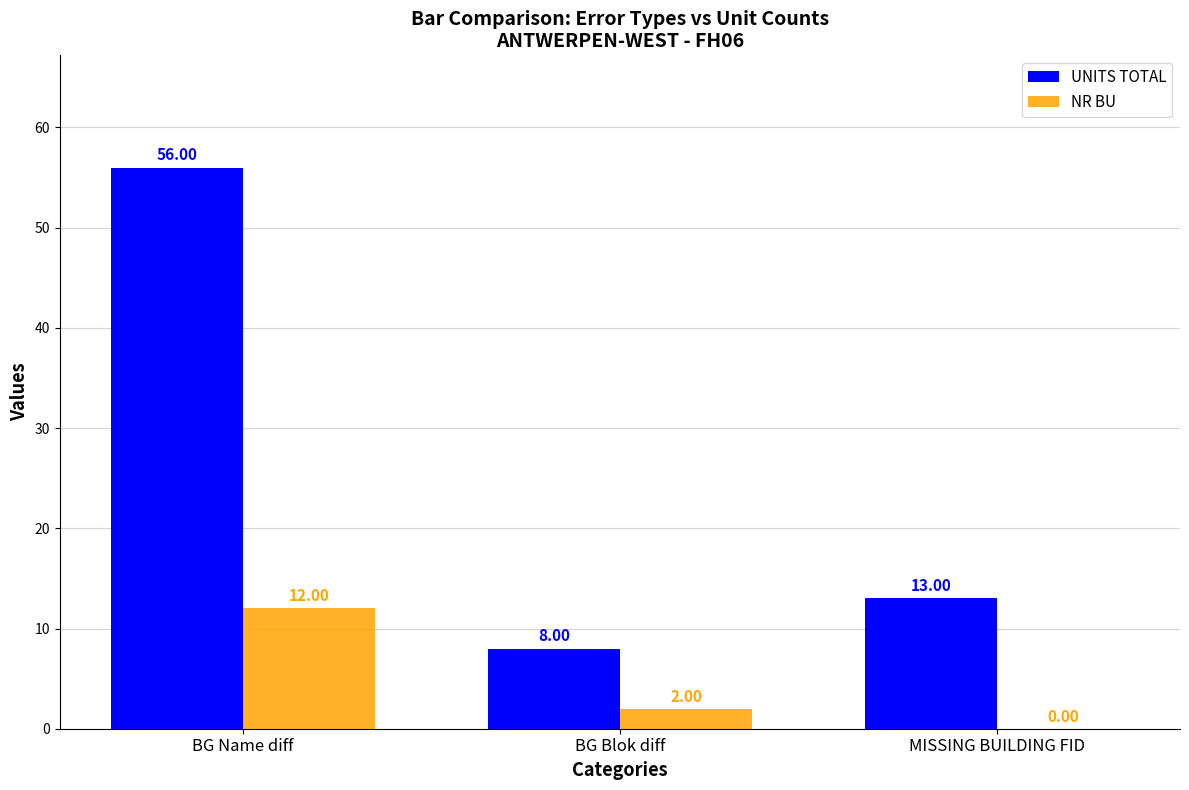

Reading left to right, what are all the values shown in this chart?

UNITS TOTAL: 56	8	13
NR BU: 12	2	0